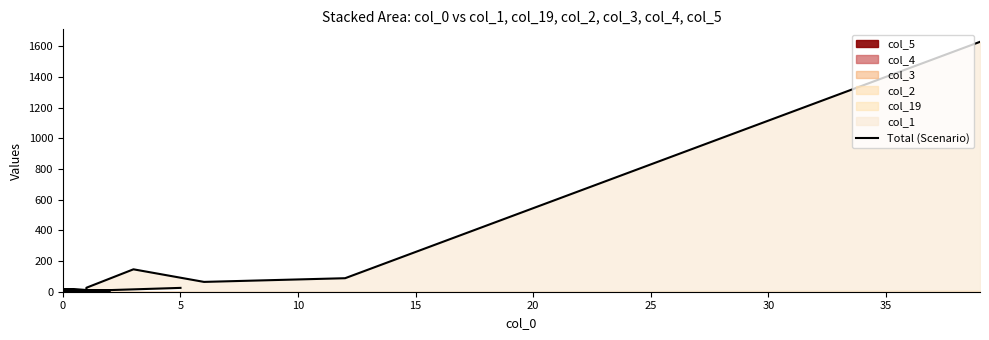

How many lines are shown in the chart?

1